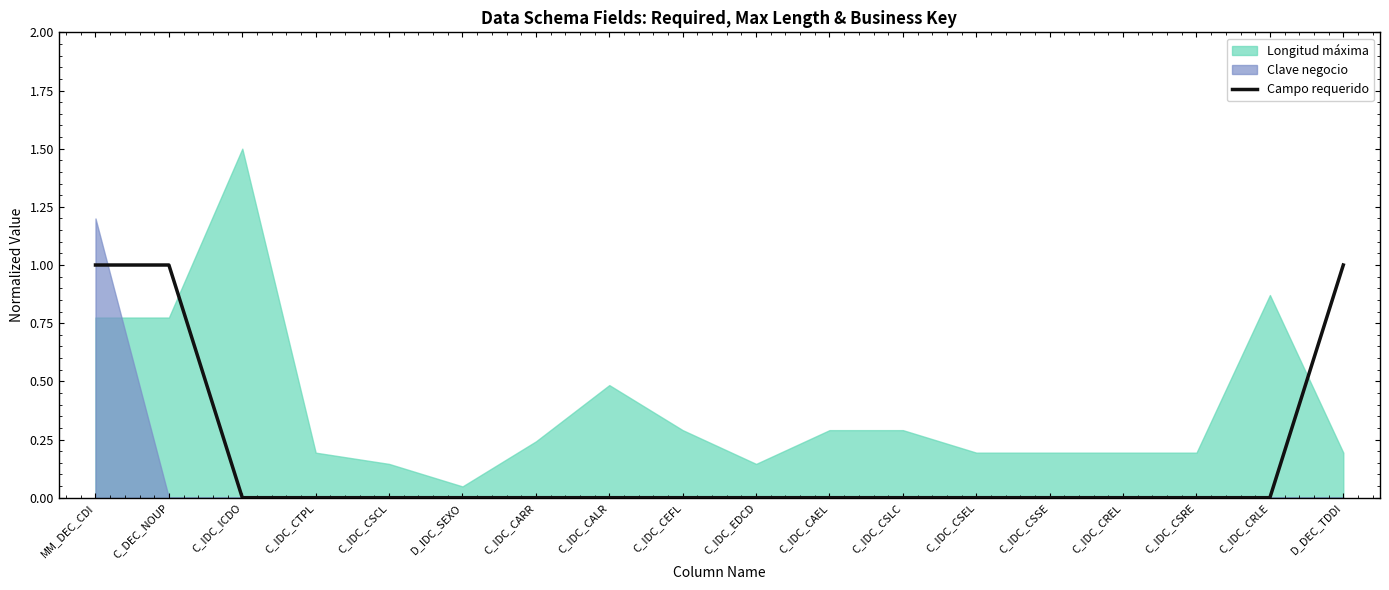

Which has a higher value, C_DEC_NOUP or C_IDC_EDCD?

C_DEC_NOUP